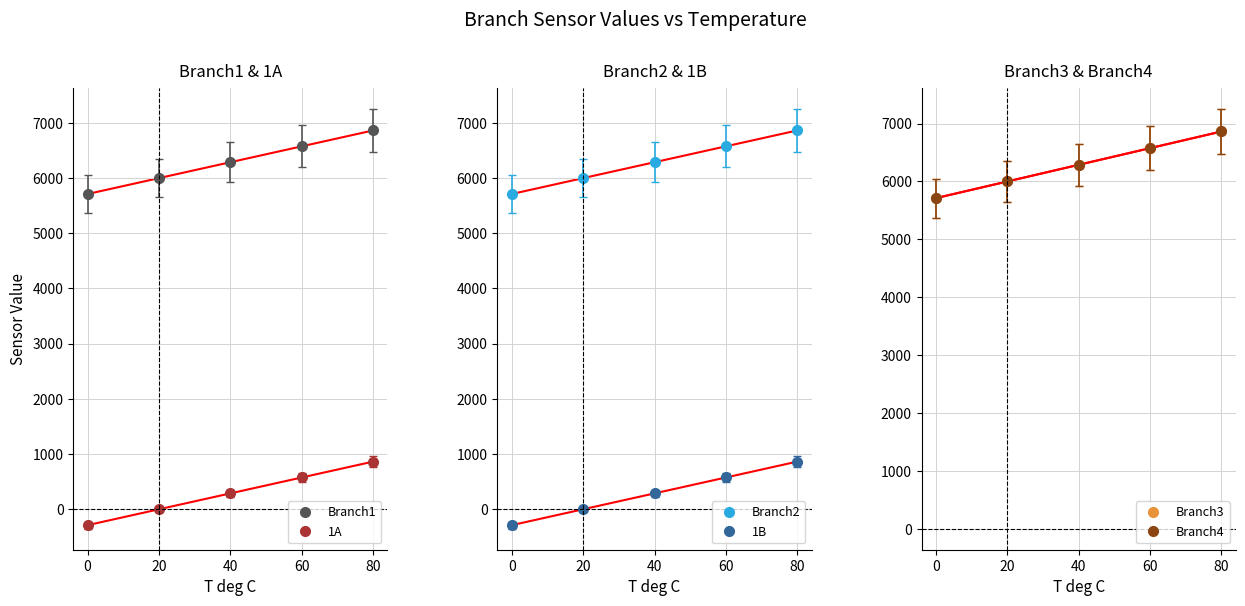

True or false: 1B has more than 2 interior local peaks.

False